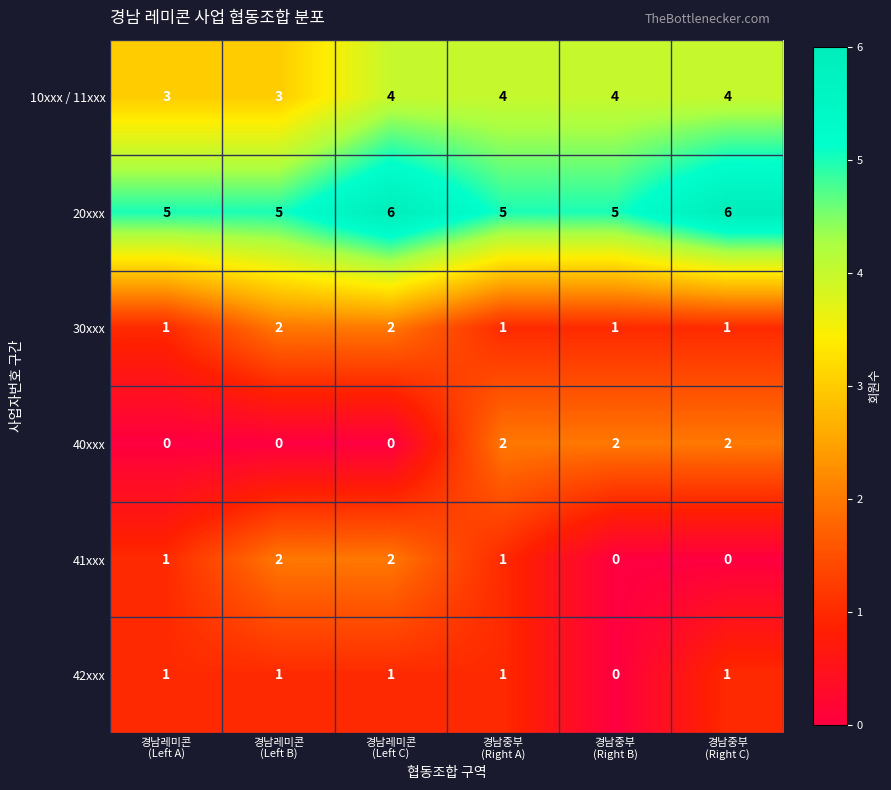

What is the greatest value displayed?

6